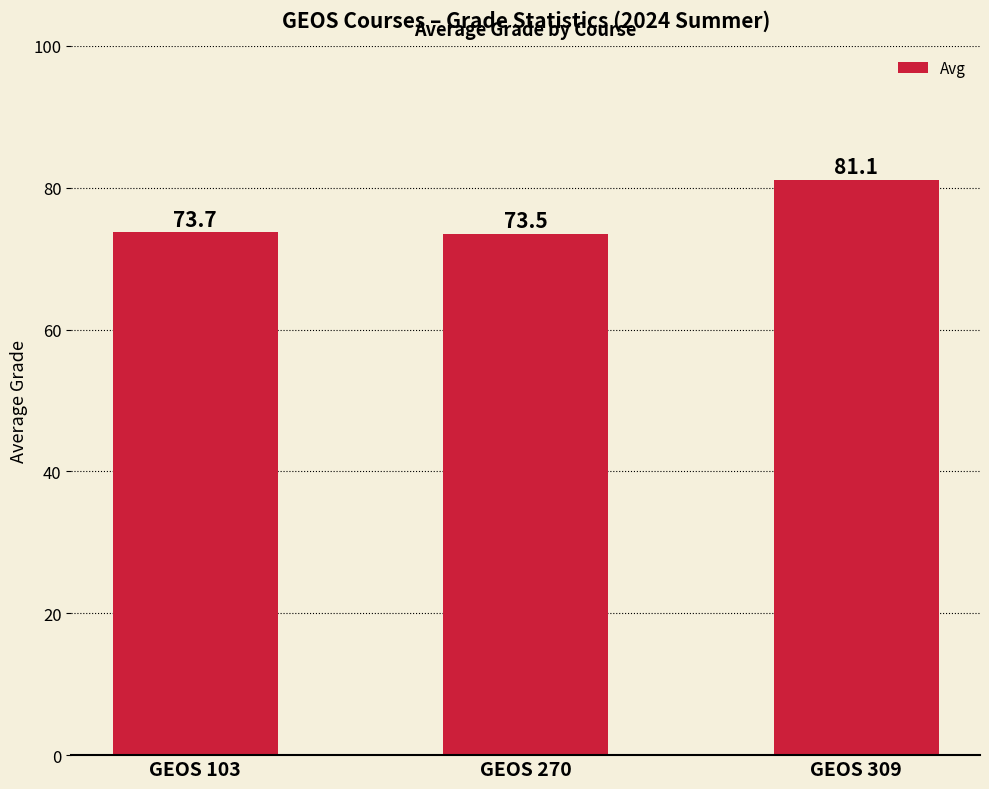

At which label is the value closest to 77?

GEOS 103